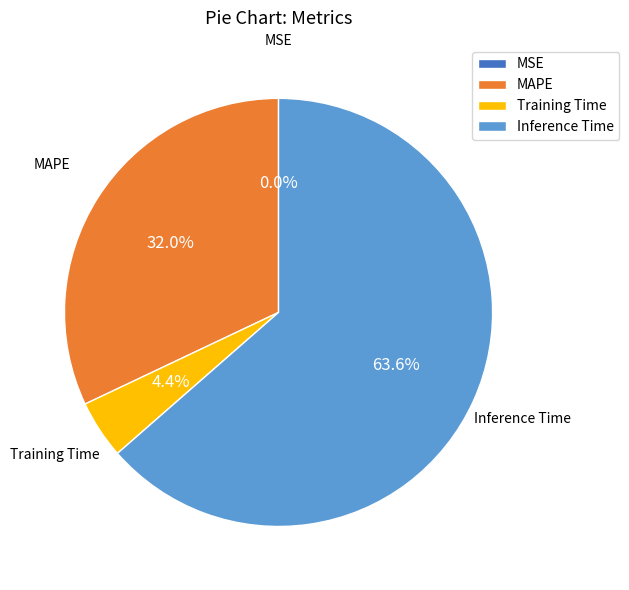

Which slice is the largest?

Inference Time